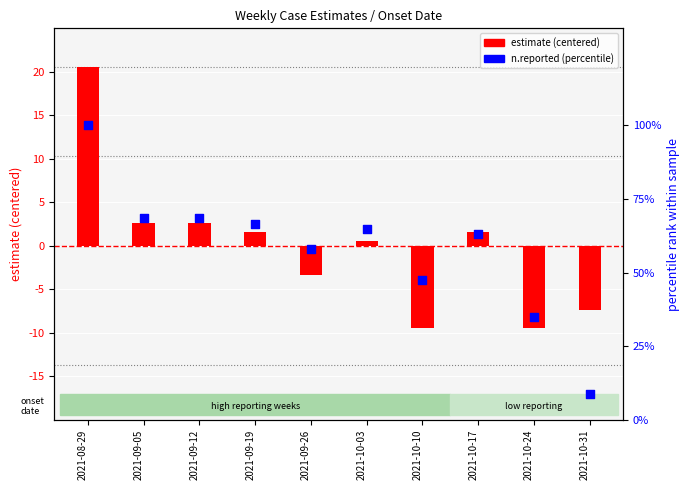

Which series reaches the minimum Y coordinate?

estimate (centered)